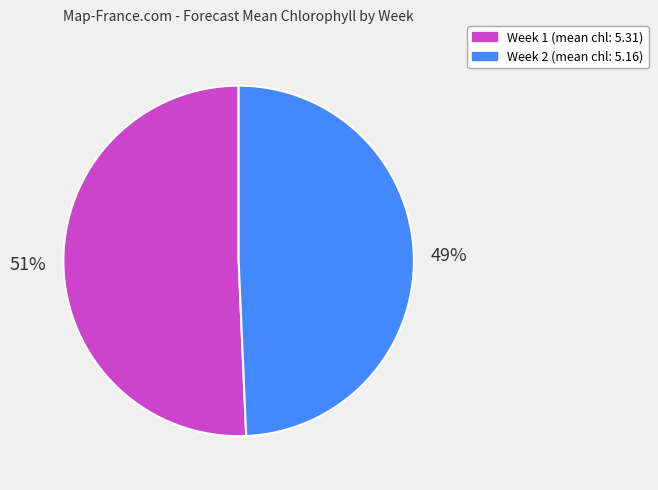

Combined, do Week 2 and Week 1 account for over 50%?

Yes